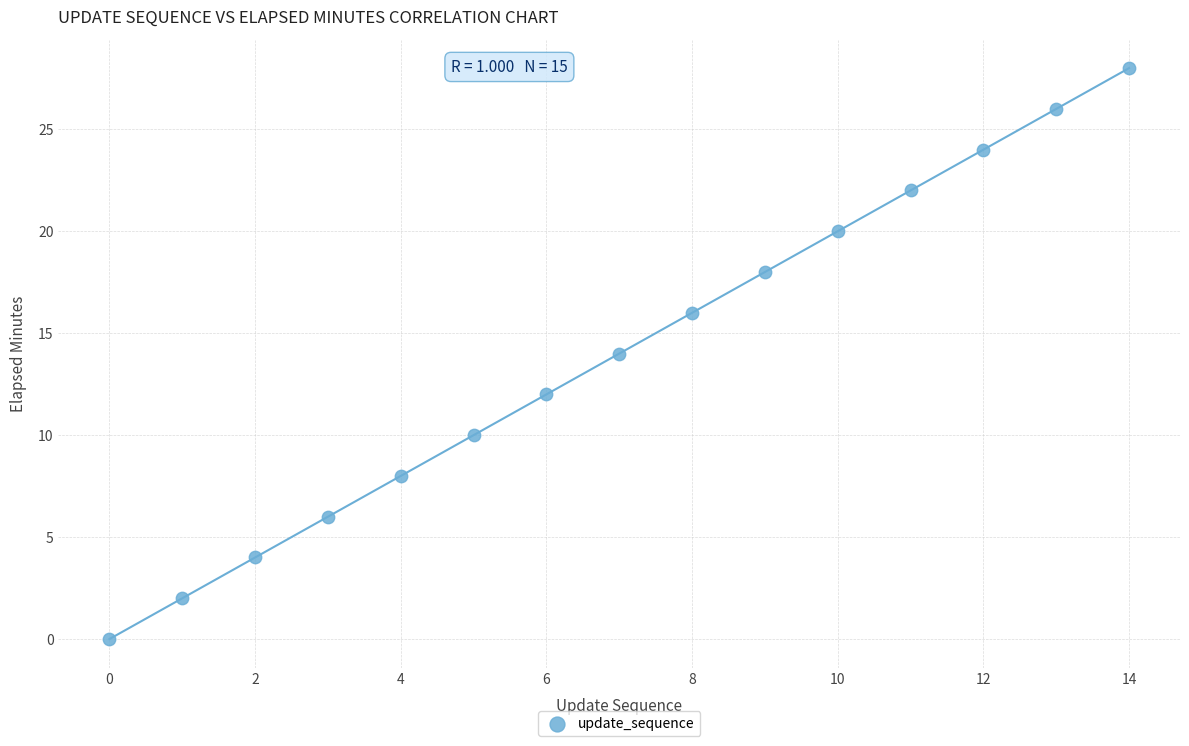

What is the range of Y values (max minus min)?

28